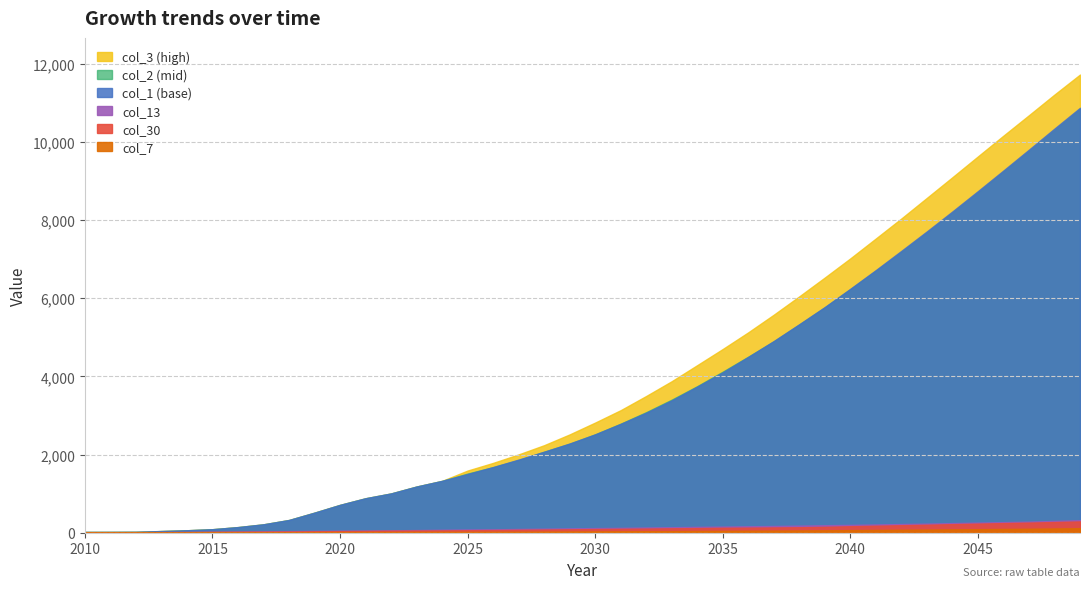

Does the chart have visible grid lines?

Yes